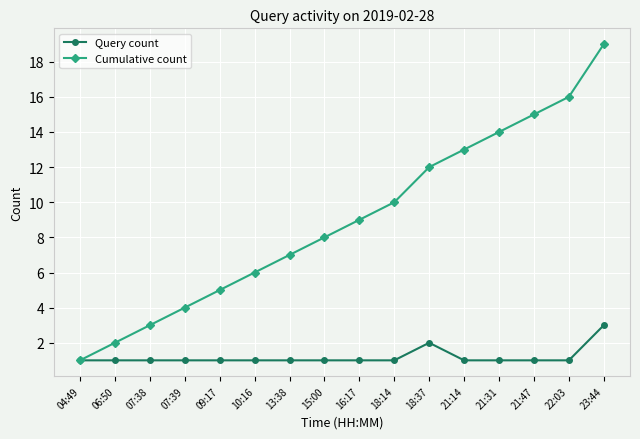

What is the label of the 6th point from the right?

18:37